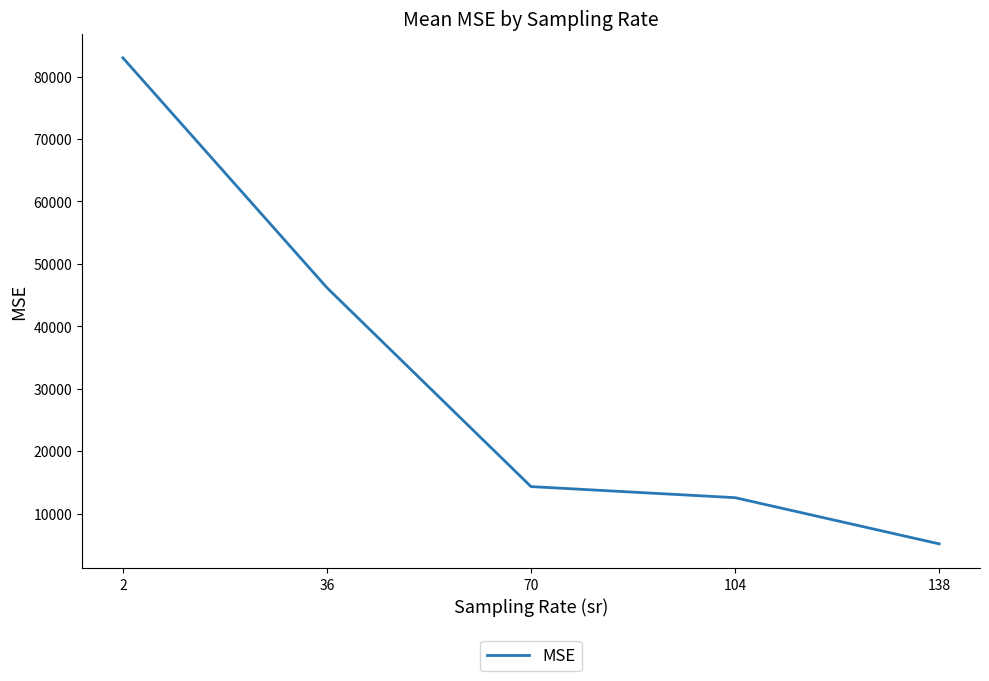

How many categories are shown in the chart?

5